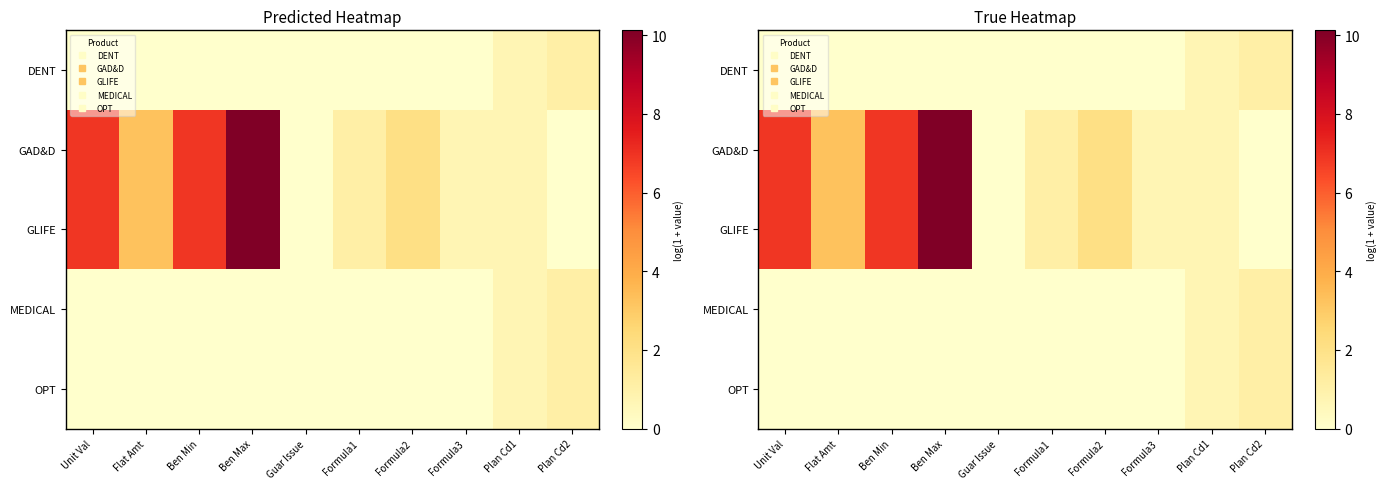

The value of GAD&D at Flat Amt is 3.3. True or false?

True